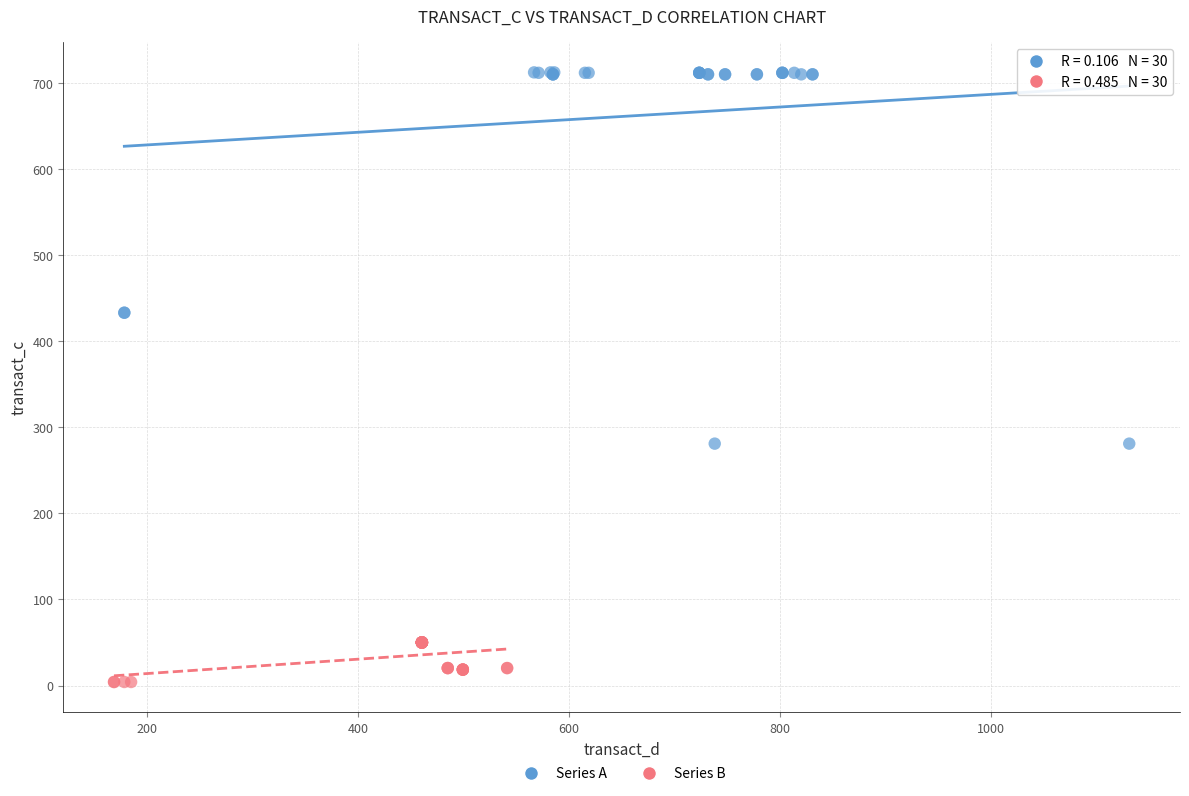

What are all the series names shown in the legend?

Series A, Series B